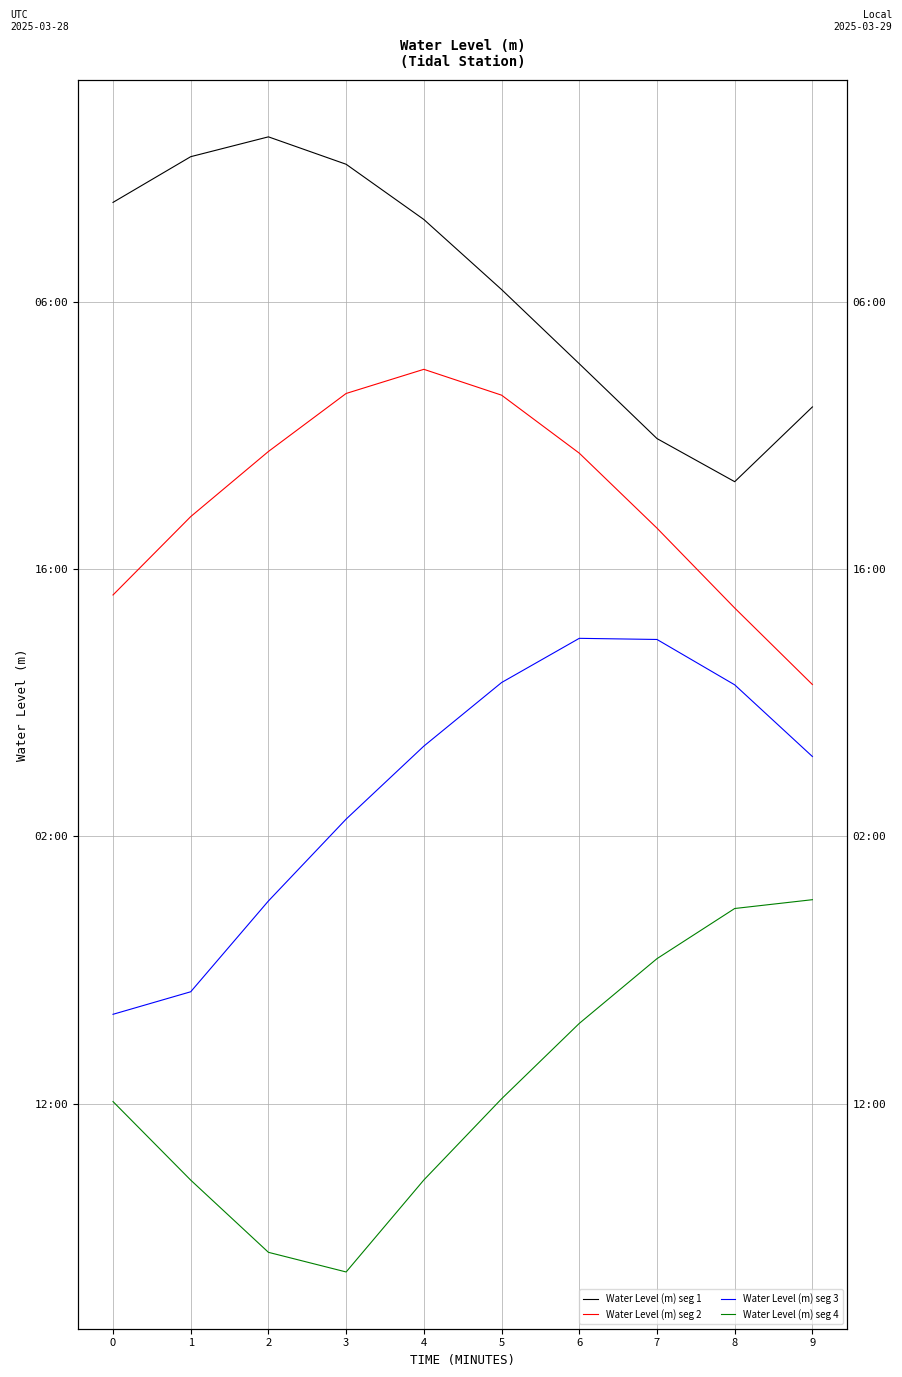

Count the number of categories in the chart.

10